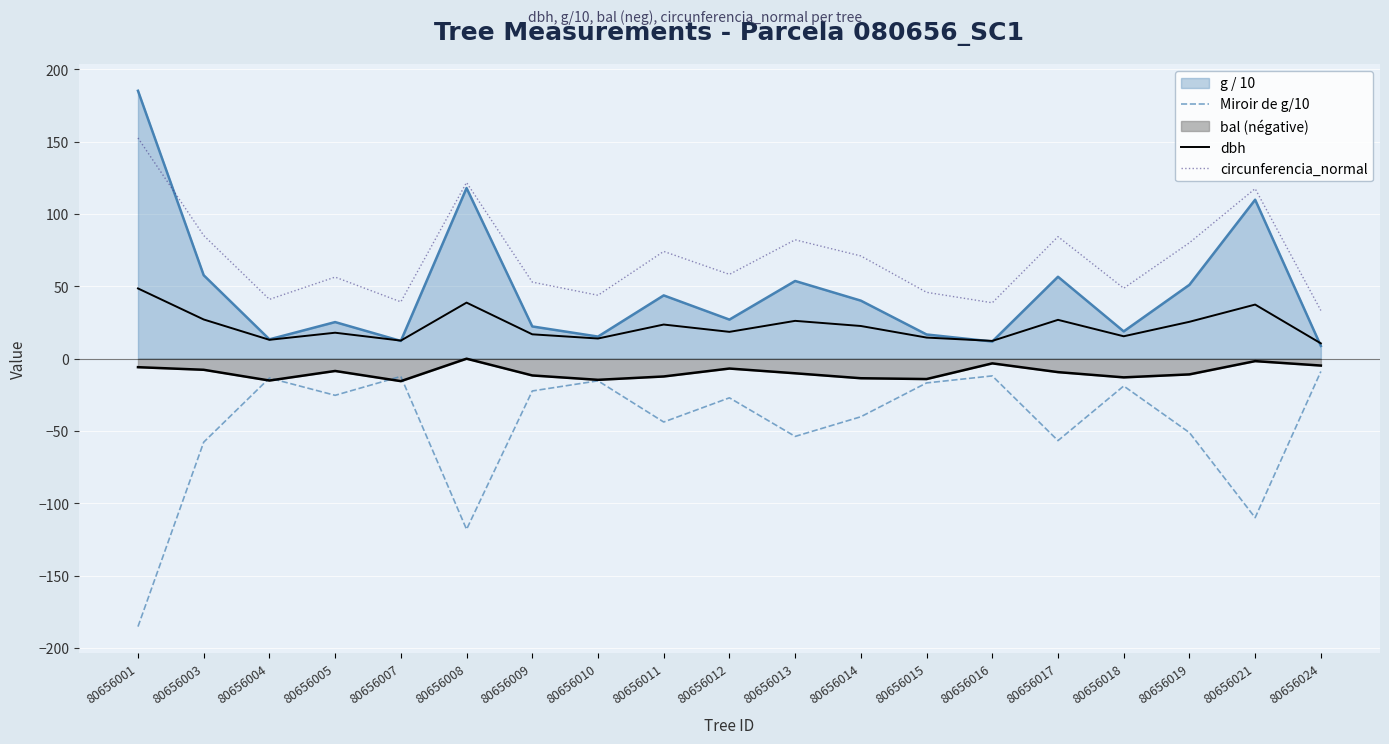

What is the value of the circunferencia_normal point at the 5th from the left?

39.3